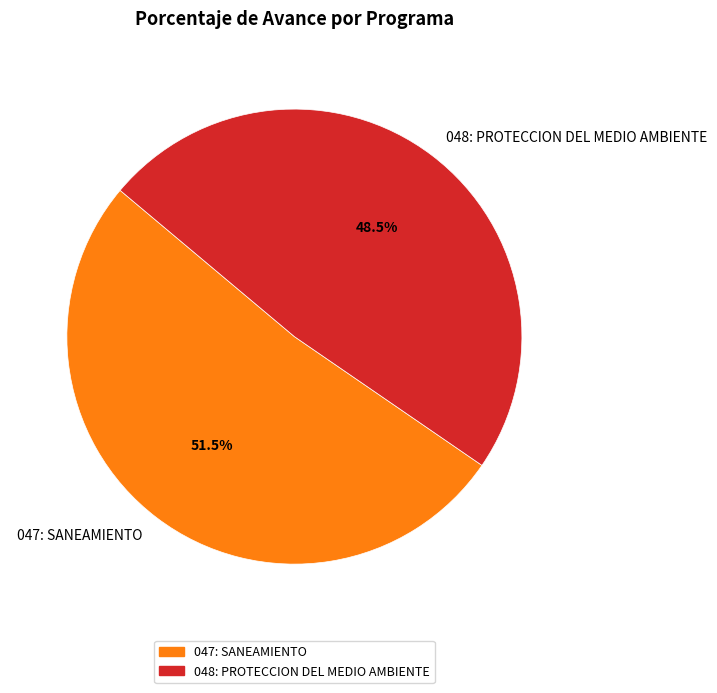

What is the ratio of the value at 047: SANEAMIENTO to the value at 048: PROTECCION DEL MEDIO AMBIENTE?

1.1